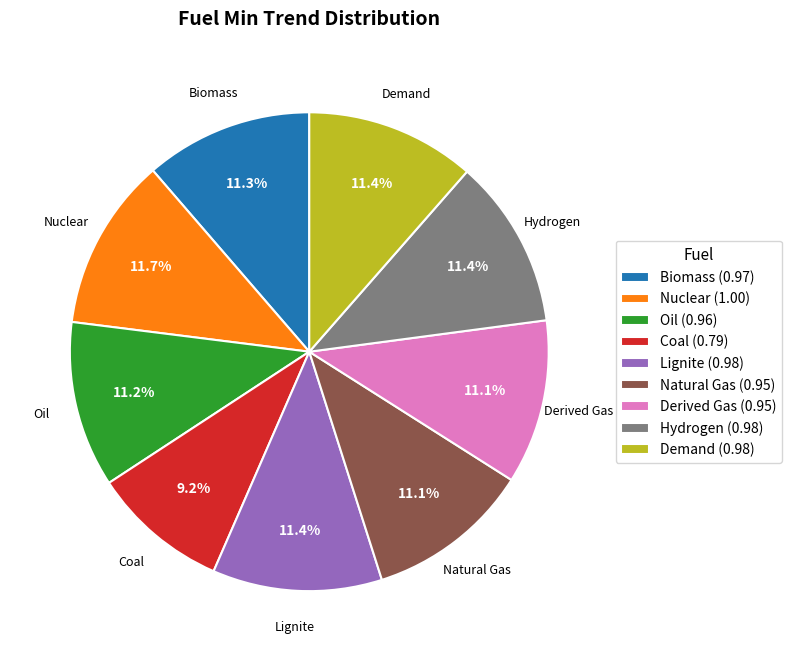

What is the smallest slice in the pie chart?

Coal